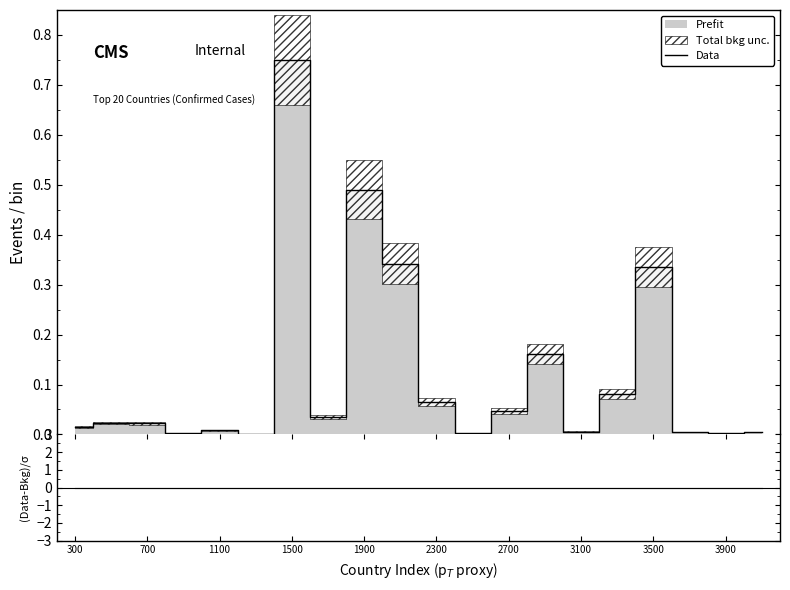

Is the value of (Confirmed-Deaths)/σ at 15 greater than the value of Data at 15?

No